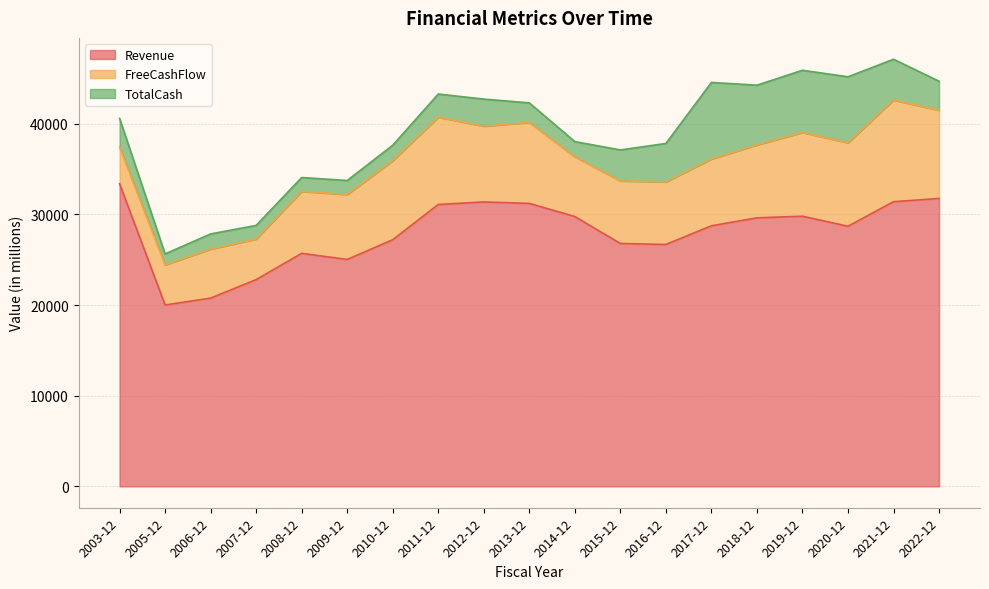

Is it true that Revenue equals 31217 at 2013-12?

True